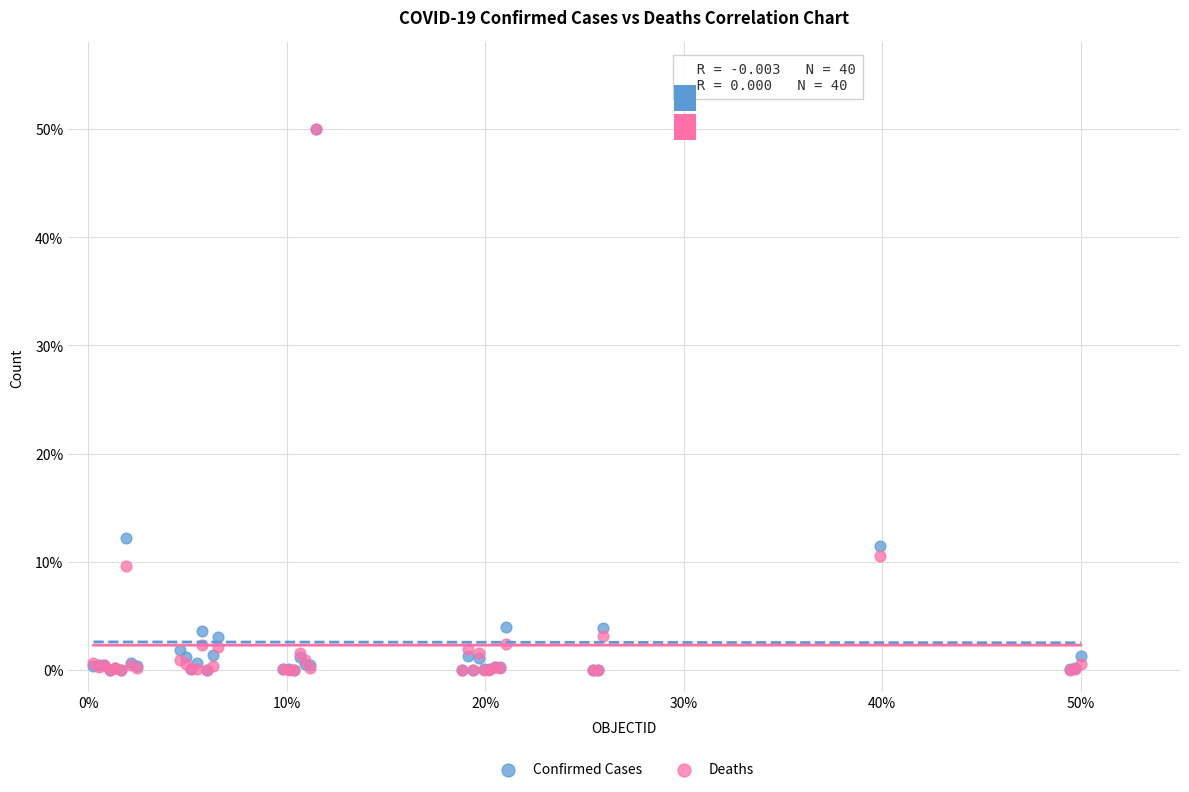

In the Confirmed Cases series, what Y value is closest to 25?

12.2